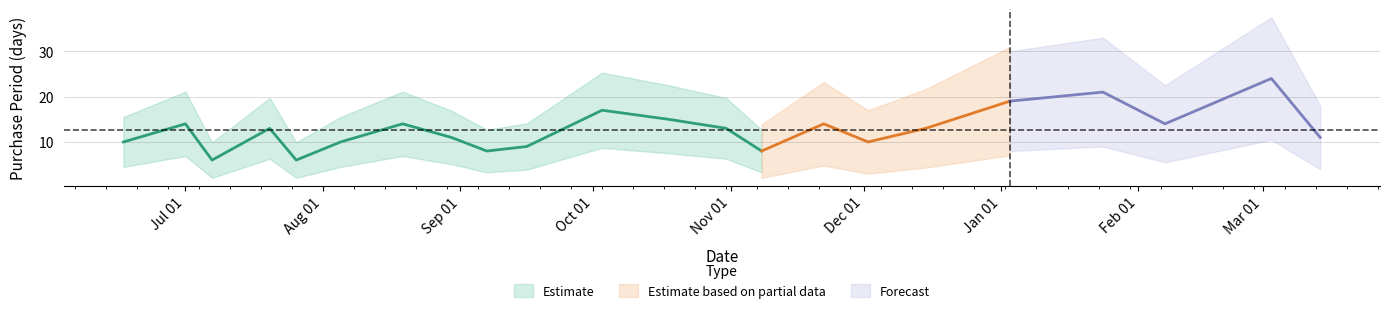

What is the difference between the maximum and minimum values?

18